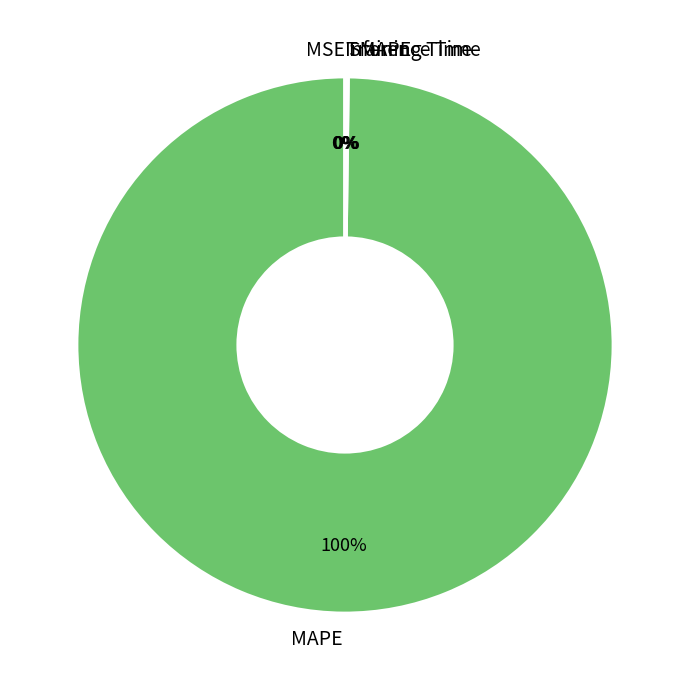

Does any single category account for the majority?

Yes